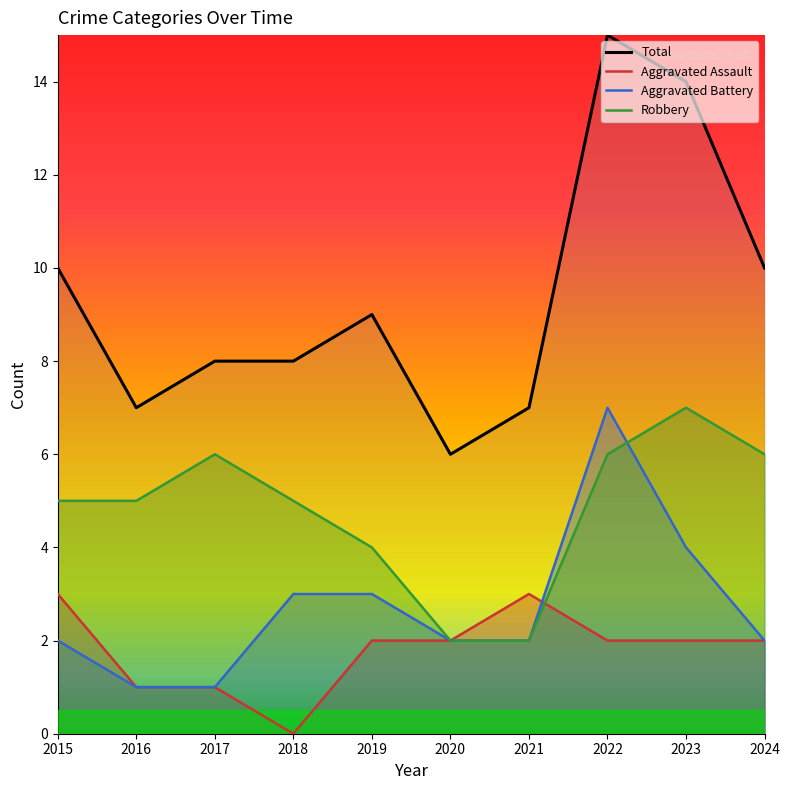

How many data points does each series have?

10